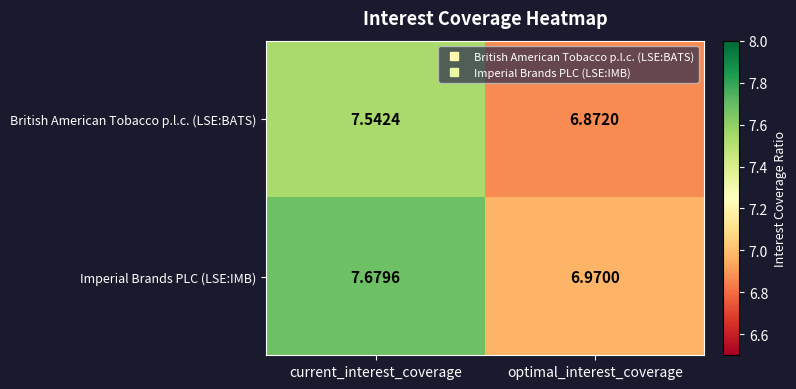

What is the difference between the highest and lowest values at current_interest_coverage?

0.1